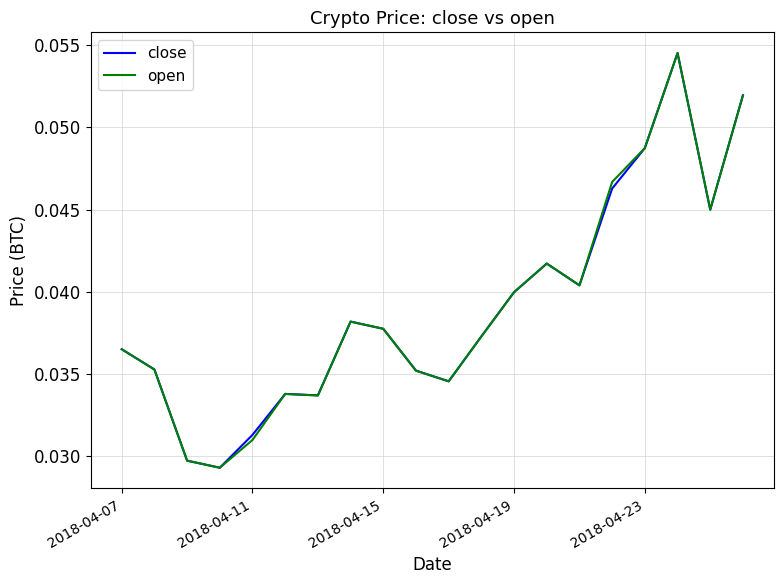

What are all the series names shown in the legend?

close, open